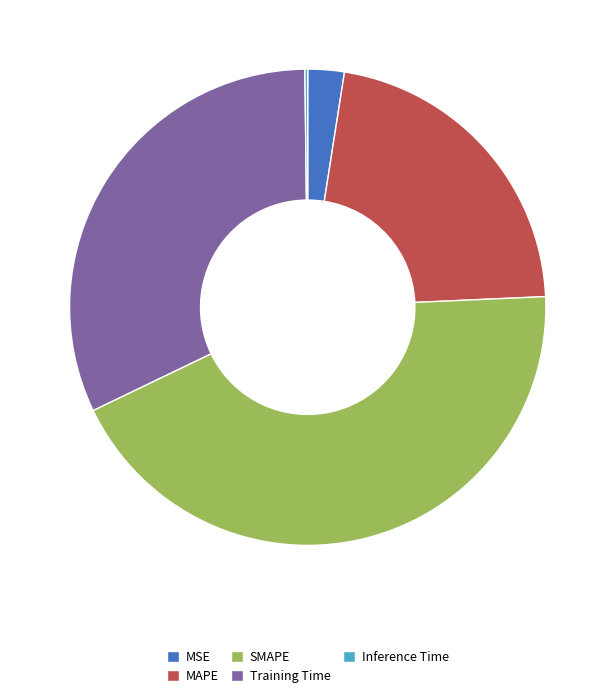

Is there a majority slice in this chart?

No